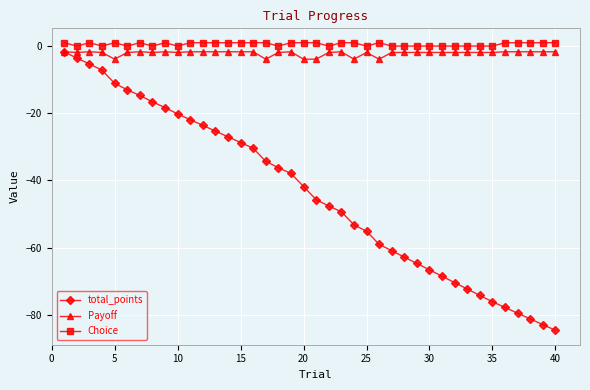

Which series has the largest range (max minus min)?

total_points